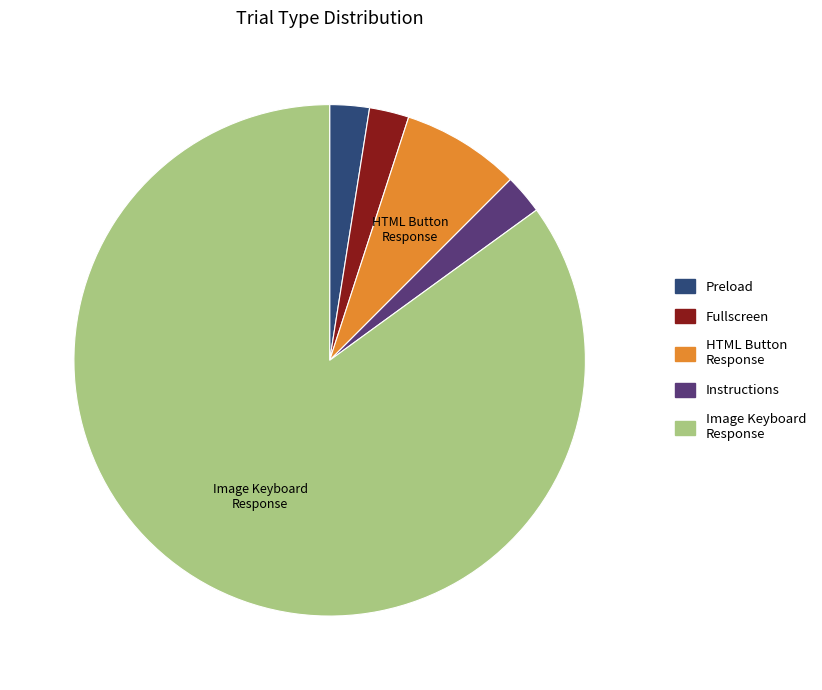

Is there a majority slice in this chart?

Yes